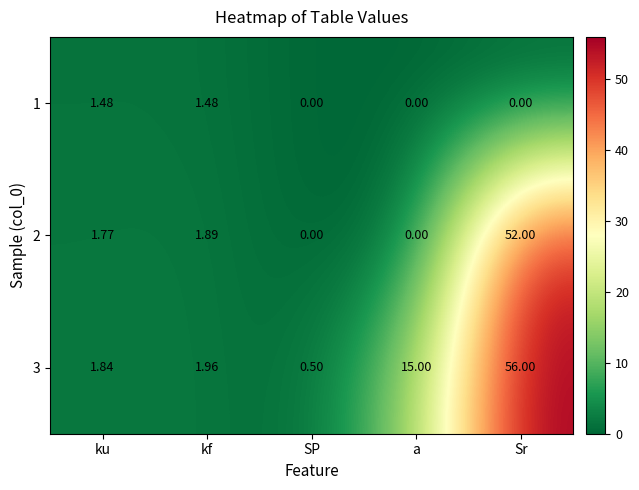

Which category has the highest value across all series?

Sr